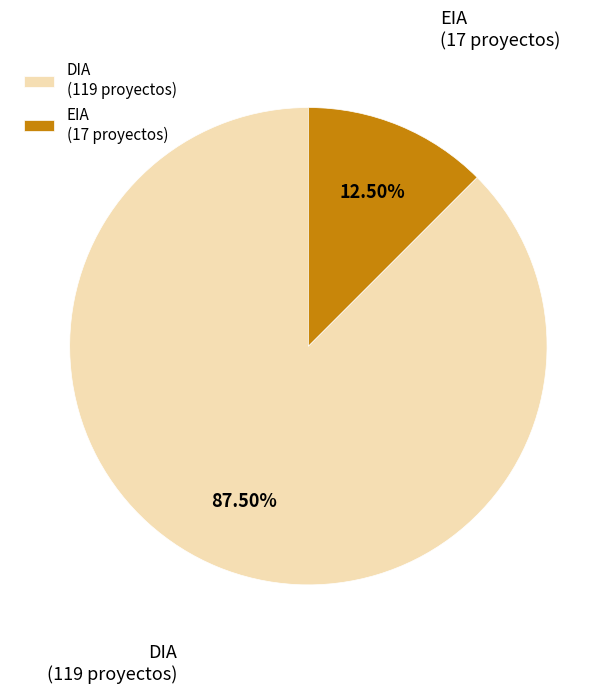

What is the total percentage of DIA and EIA?

100.0%